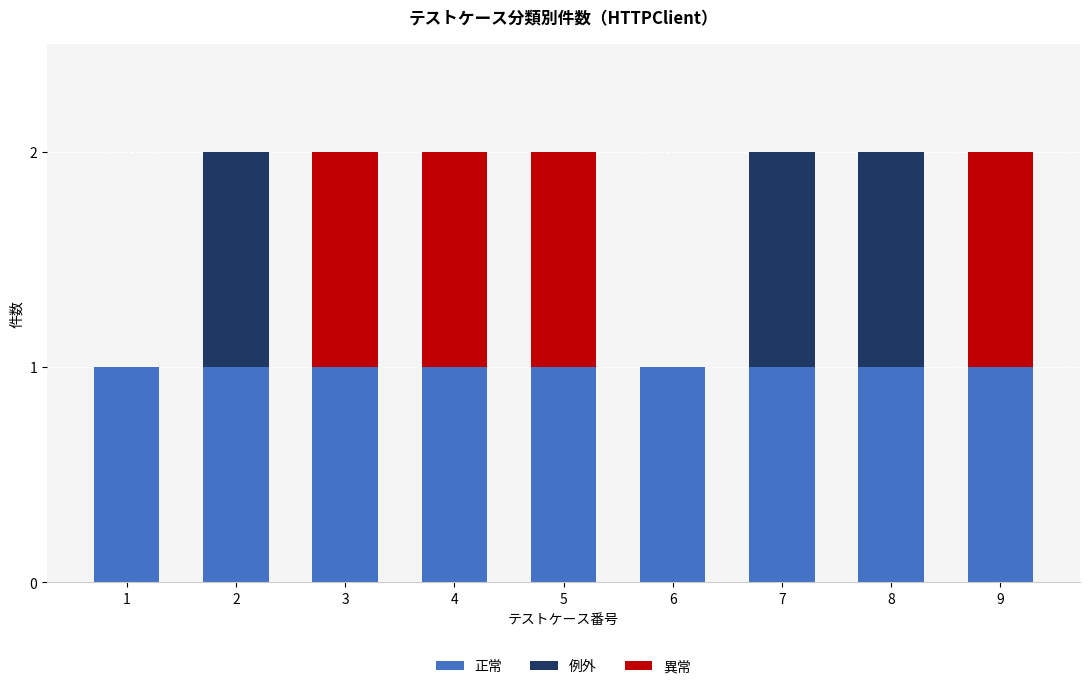

Is it true that 正常 equals 1 at 7?

True